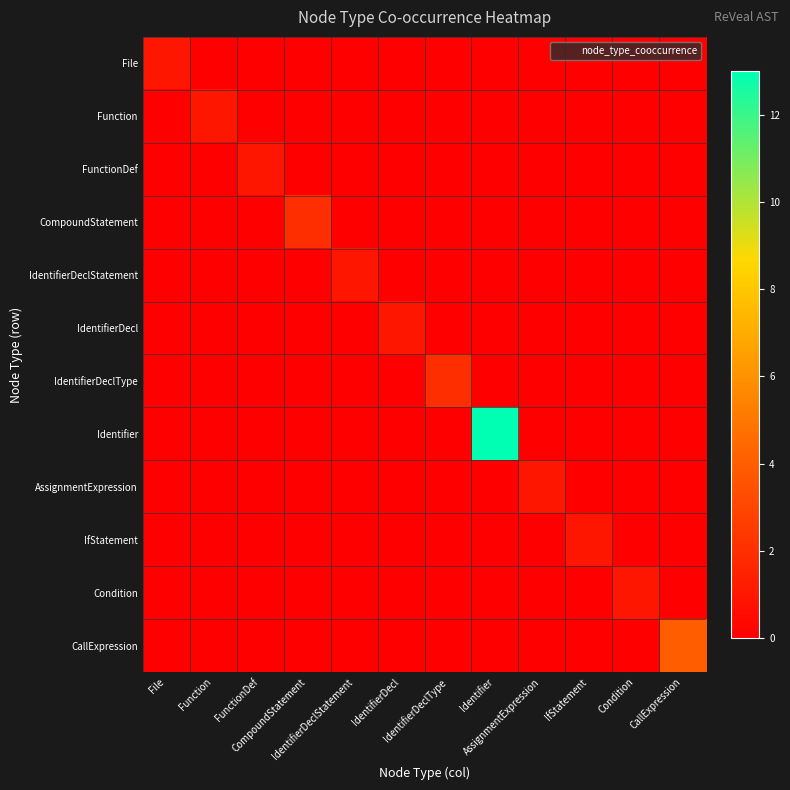

Reading left to right, list all the values displayed in this chart.

File: File=1	Function=0	FunctionDef=0	CompoundStatement=0	IdentifierDeclStatement=0	IdentifierDecl=0	IdentifierDeclType=0	Identifier=0	AssignmentExpression=0	IfStatement=0	Condition=0	CallExpression=0
Function: File=0	Function=1	FunctionDef=0	CompoundStatement=0	IdentifierDeclStatement=0	IdentifierDecl=0	IdentifierDeclType=0	Identifier=0	AssignmentExpression=0	IfStatement=0	Condition=0	CallExpression=0
FunctionDef: File=0	Function=0	FunctionDef=1	CompoundStatement=0	IdentifierDeclStatement=0	IdentifierDecl=0	IdentifierDeclType=0	Identifier=0	AssignmentExpression=0	IfStatement=0	Condition=0	CallExpression=0
CompoundStatement: File=0	Function=0	FunctionDef=0	CompoundStatement=2	IdentifierDeclStatement=0	IdentifierDecl=0	IdentifierDeclType=0	Identifier=0	AssignmentExpression=0	IfStatement=0	Condition=0	CallExpression=0
IdentifierDeclStatement: File=0	Function=0	FunctionDef=0	CompoundStatement=0	IdentifierDeclStatement=1	IdentifierDecl=0	IdentifierDeclType=0	Identifier=0	AssignmentExpression=0	IfStatement=0	Condition=0	CallExpression=0
IdentifierDecl: File=0	Function=0	FunctionDef=0	CompoundStatement=0	IdentifierDeclStatement=0	IdentifierDecl=1	IdentifierDeclType=0	Identifier=0	AssignmentExpression=0	IfStatement=0	Condition=0	CallExpression=0
IdentifierDeclType: File=0	Function=0	FunctionDef=0	CompoundStatement=0	IdentifierDeclStatement=0	IdentifierDecl=0	IdentifierDeclType=2	Identifier=0	AssignmentExpression=0	IfStatement=0	Condition=0	CallExpression=0
Identifier: File=0	Function=0	FunctionDef=0	CompoundStatement=0	IdentifierDeclStatement=0	IdentifierDecl=0	IdentifierDeclType=0	Identifier=13	AssignmentExpression=0	IfStatement=0	Condition=0	CallExpression=0
AssignmentExpression: File=0	Function=0	FunctionDef=0	CompoundStatement=0	IdentifierDeclStatement=0	IdentifierDecl=0	IdentifierDeclType=0	Identifier=0	AssignmentExpression=1	IfStatement=0	Condition=0	CallExpression=0
IfStatement: File=0	Function=0	FunctionDef=0	CompoundStatement=0	IdentifierDeclStatement=0	IdentifierDecl=0	IdentifierDeclType=0	Identifier=0	AssignmentExpression=0	IfStatement=1	Condition=0	CallExpression=0
Condition: File=0	Function=0	FunctionDef=0	CompoundStatement=0	IdentifierDeclStatement=0	IdentifierDecl=0	IdentifierDeclType=0	Identifier=0	AssignmentExpression=0	IfStatement=0	Condition=1	CallExpression=0
CallExpression: File=0	Function=0	FunctionDef=0	CompoundStatement=0	IdentifierDeclStatement=0	IdentifierDecl=0	IdentifierDeclType=0	Identifier=0	AssignmentExpression=0	IfStatement=0	Condition=0	CallExpression=4